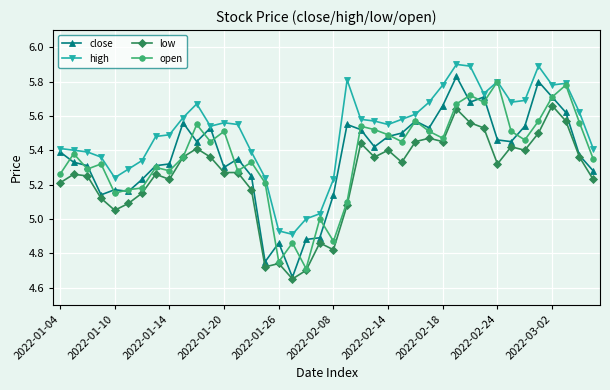

How many categories are shown in the chart?

40